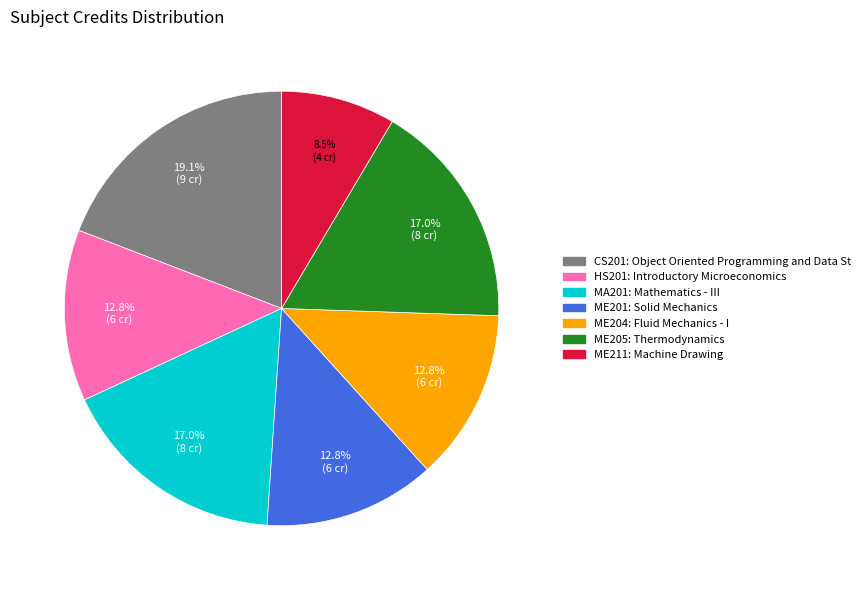

Is there a majority slice in this chart?

No